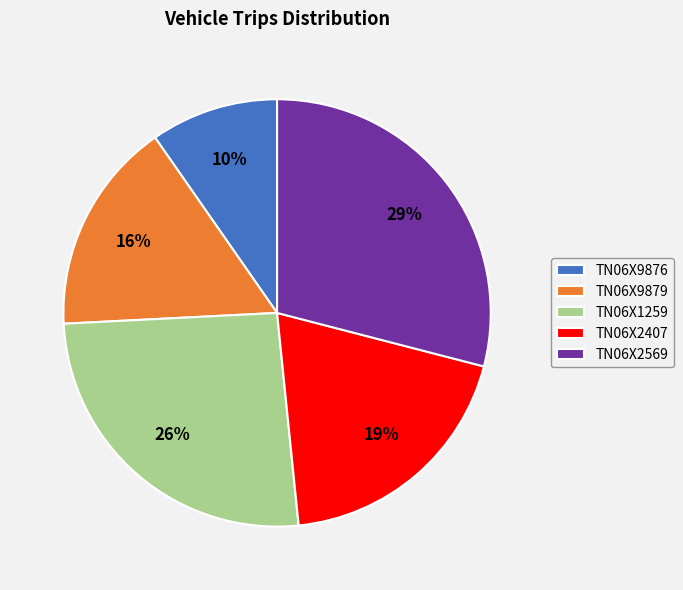

What is the ratio of the value at TN06X9876 to the value at TN06X1259?

0.4